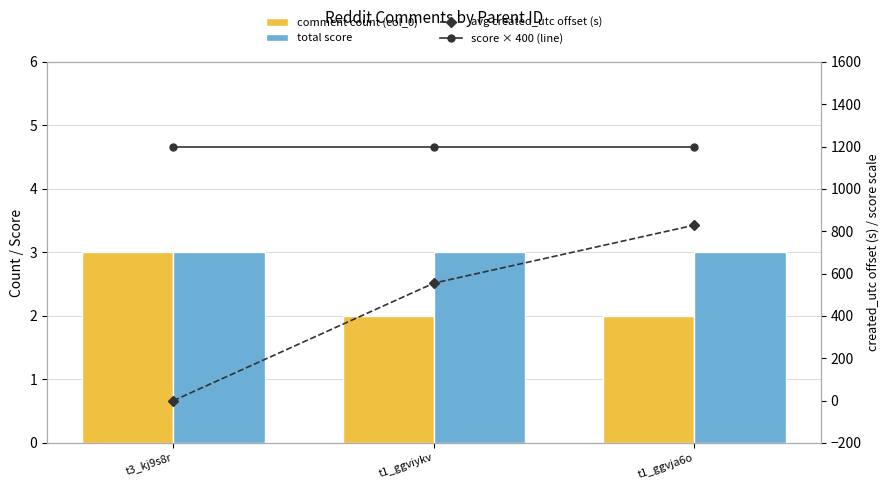

How many groups of bars are there?

3